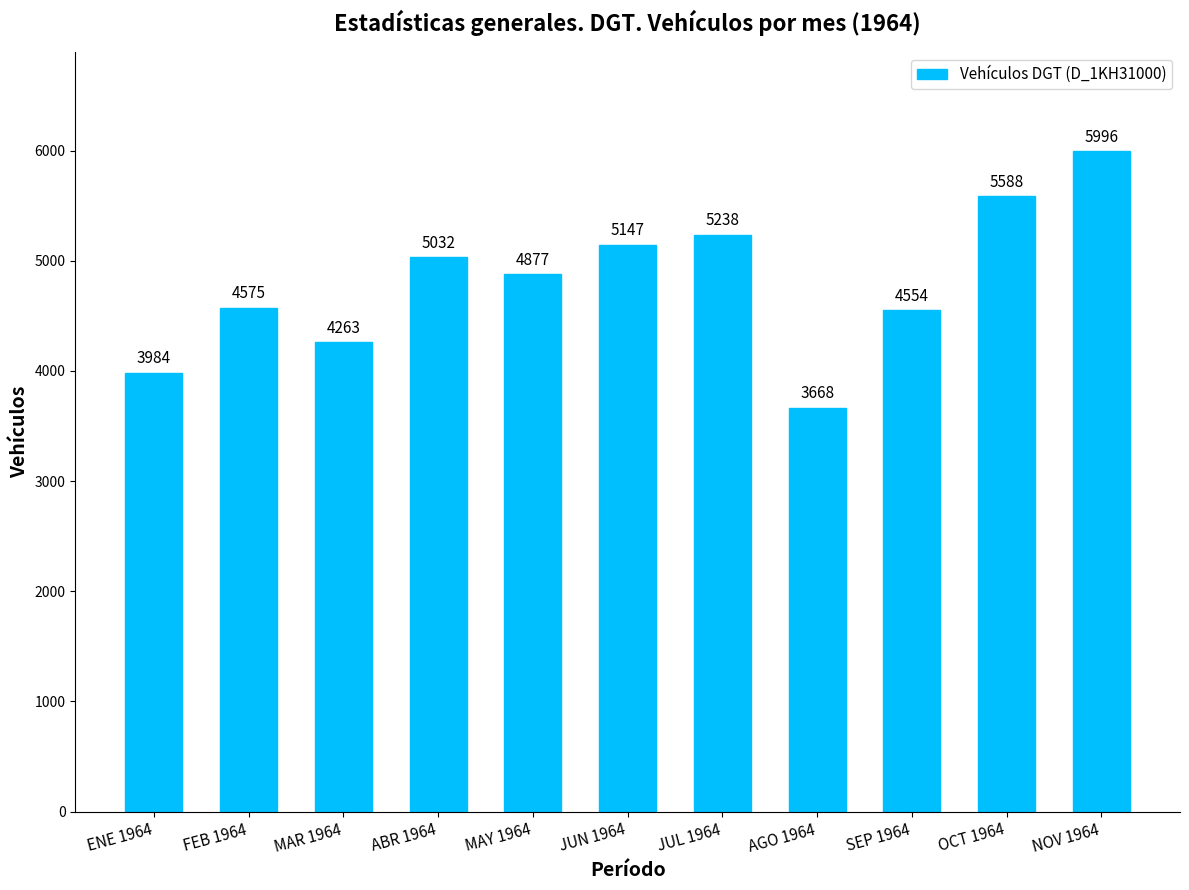

What is the smallest value displayed?

3668